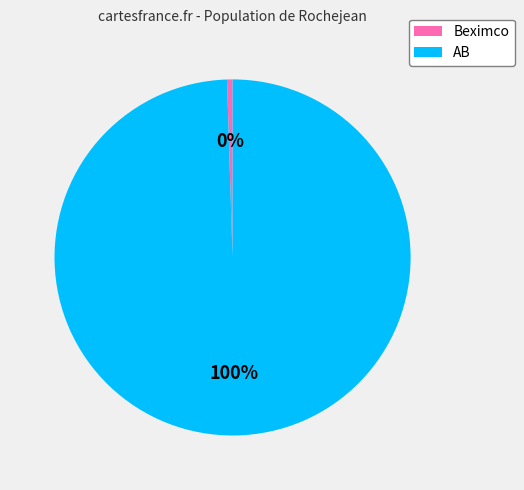

What is the ratio of the value at AB to the value at Beximco?

200.2